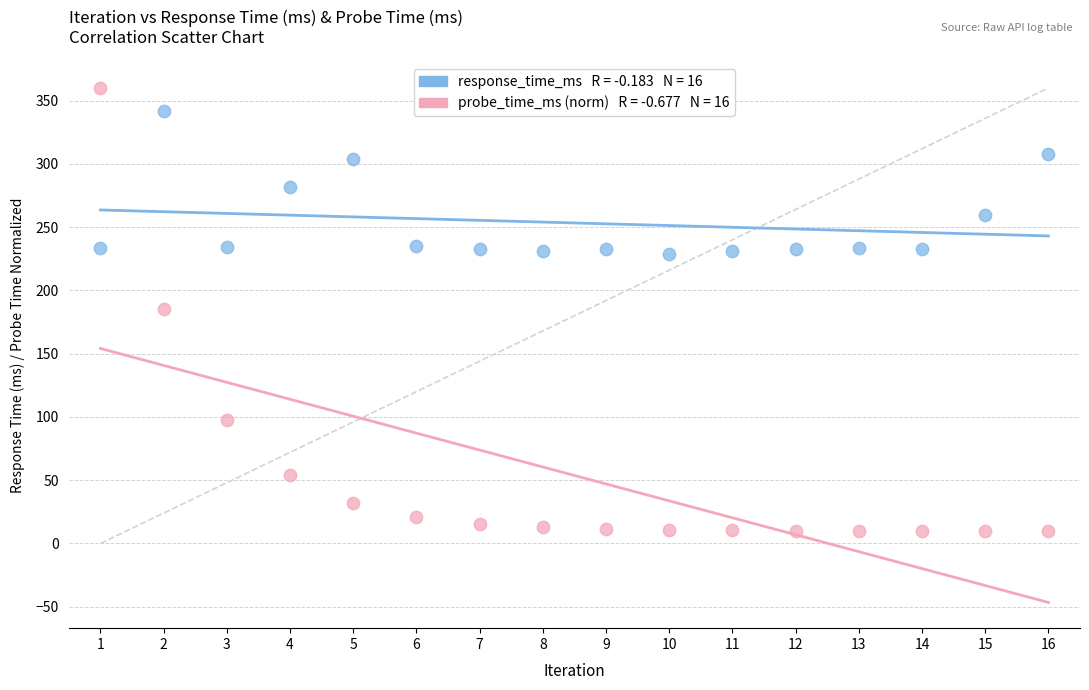

Across all data points, what is the range of X values (max minus min)?

15.0